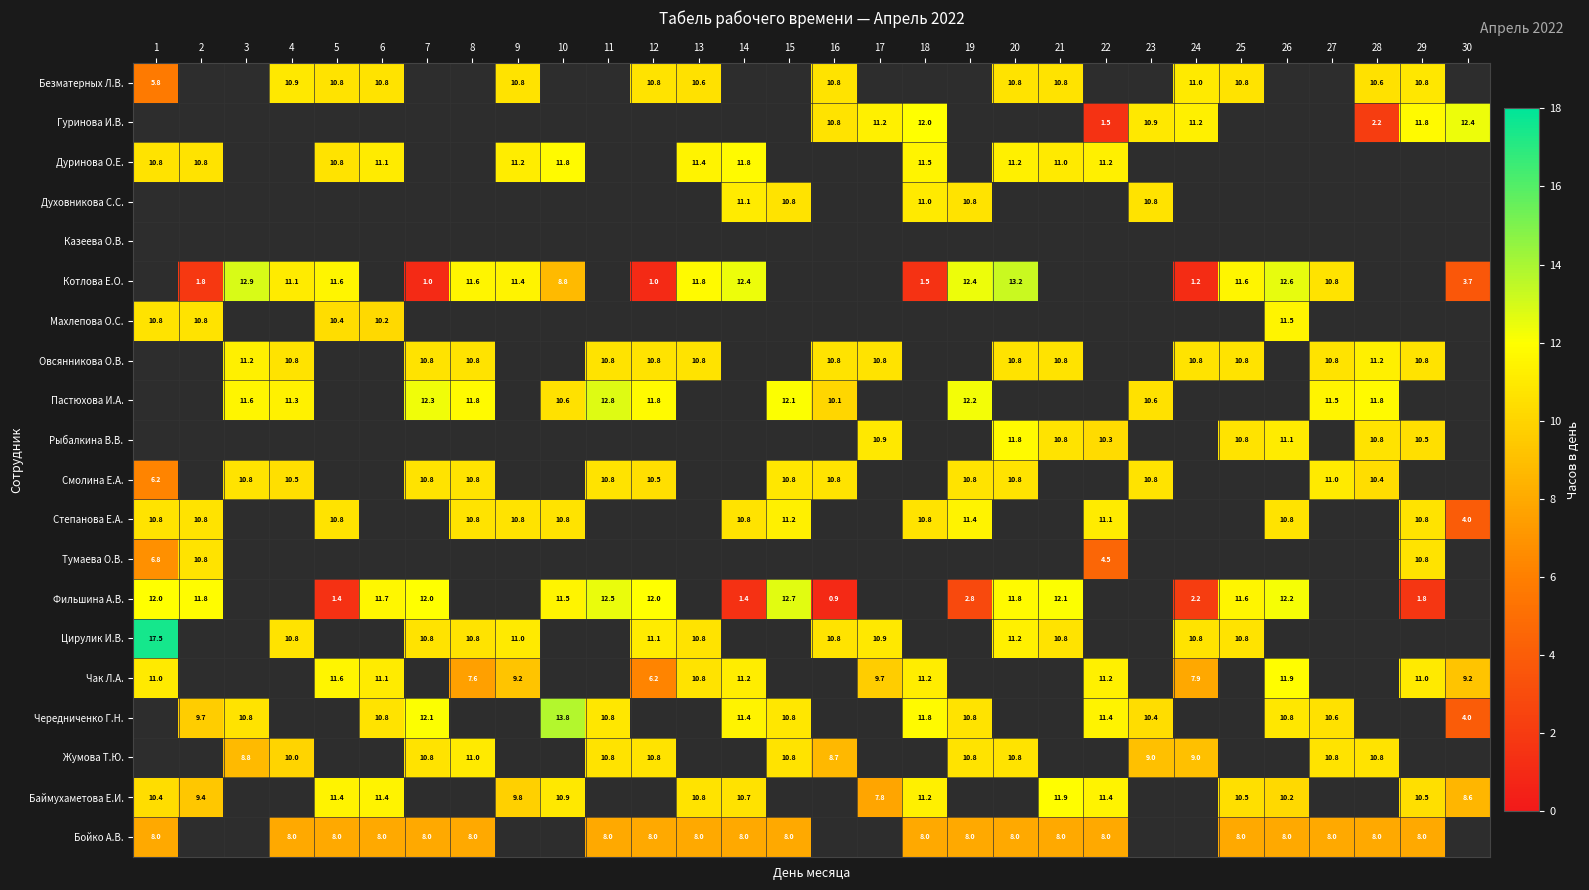

The value of Чак Л.А. at 12 is 9.4. True or false?

False